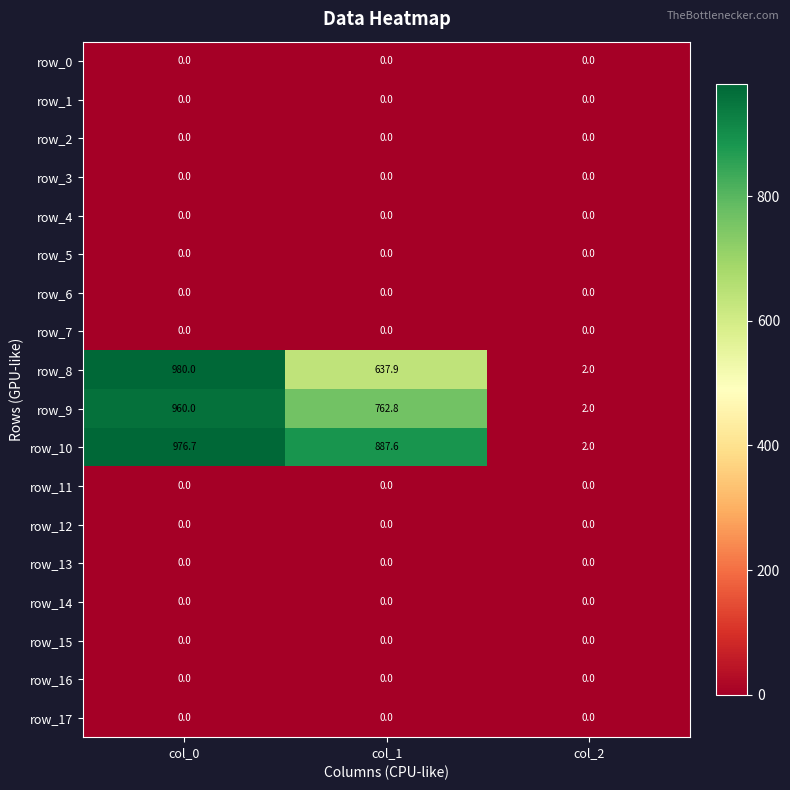

Which series changed the most between col_0 and col_2?

row_8